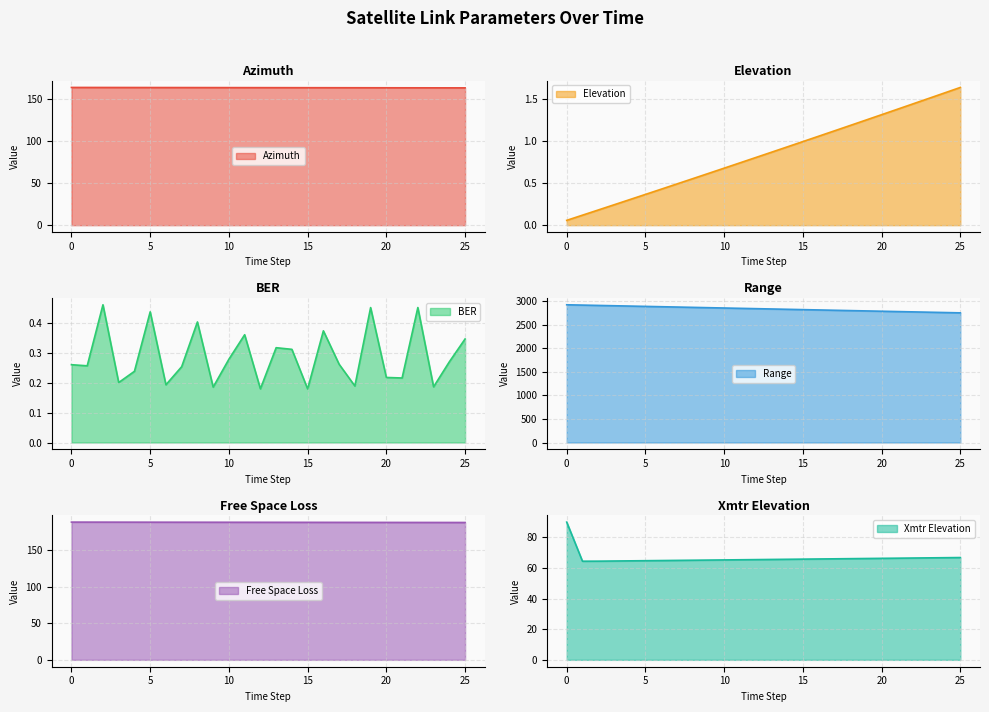

What is the total value across all series at 15?

3240.8